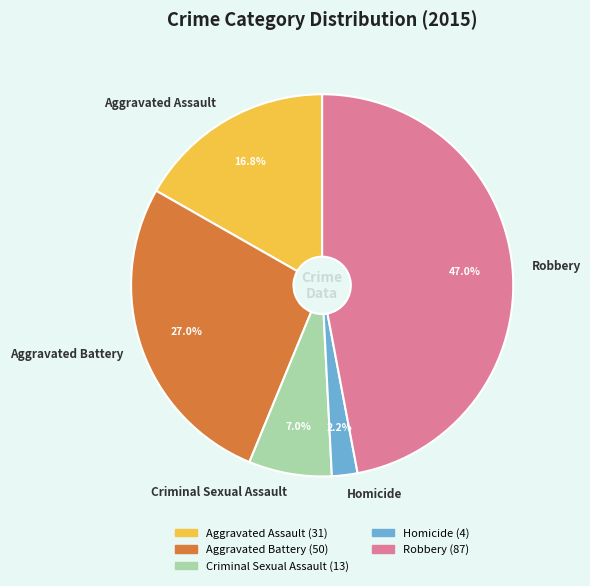

What is the largest slice in the pie chart?

Robbery